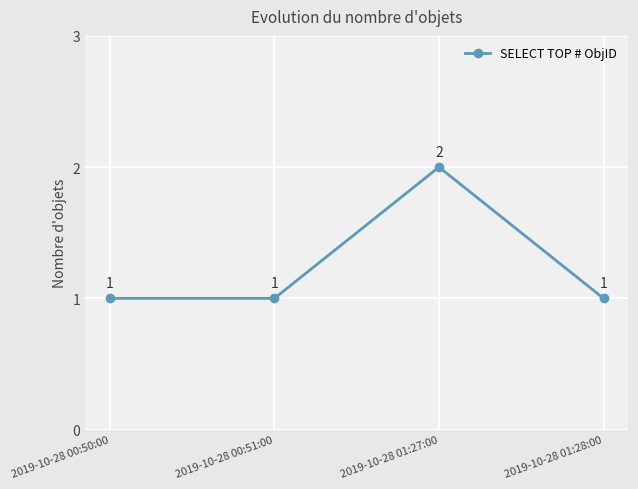

The value at 2019-10-28 01:27:00 is 2. True or false?

True